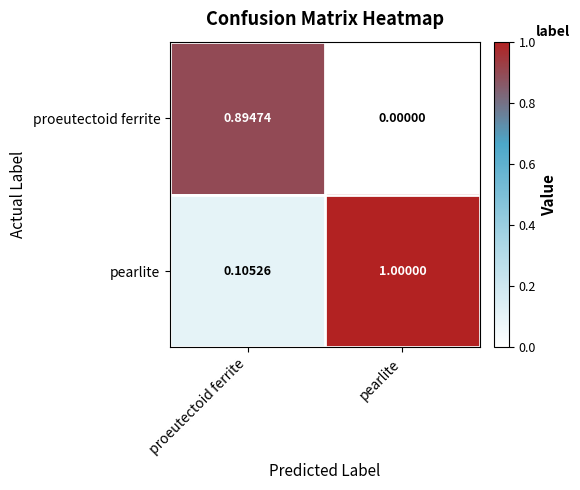

Which category has the lowest value across all series?

pearlite